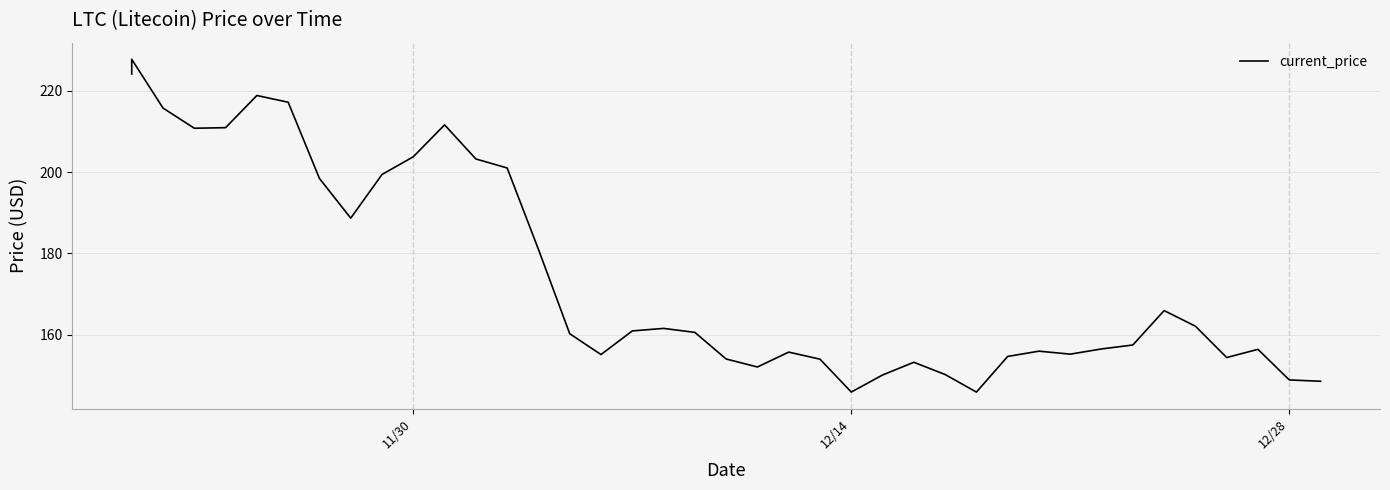

What is the value of the 21st point from the left?

154.1